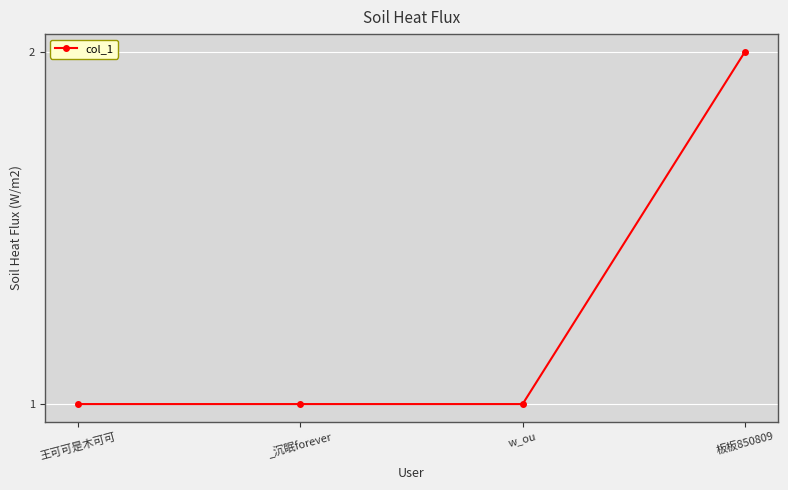

What is the label of the 4th point from the left?

板板850809